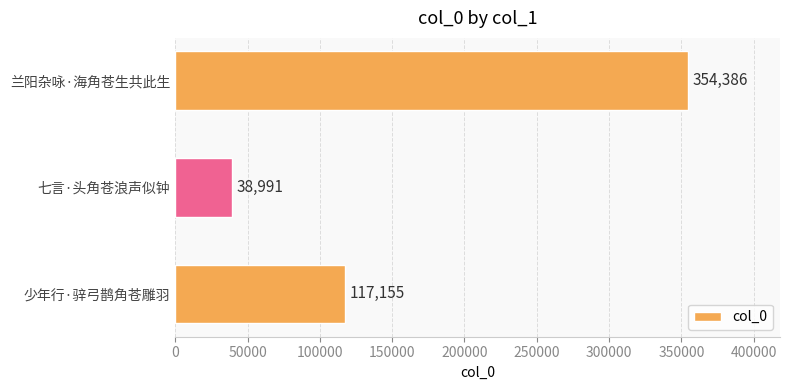

Reading bottom to top, extract all data points from this chart.

117155	38991	354386